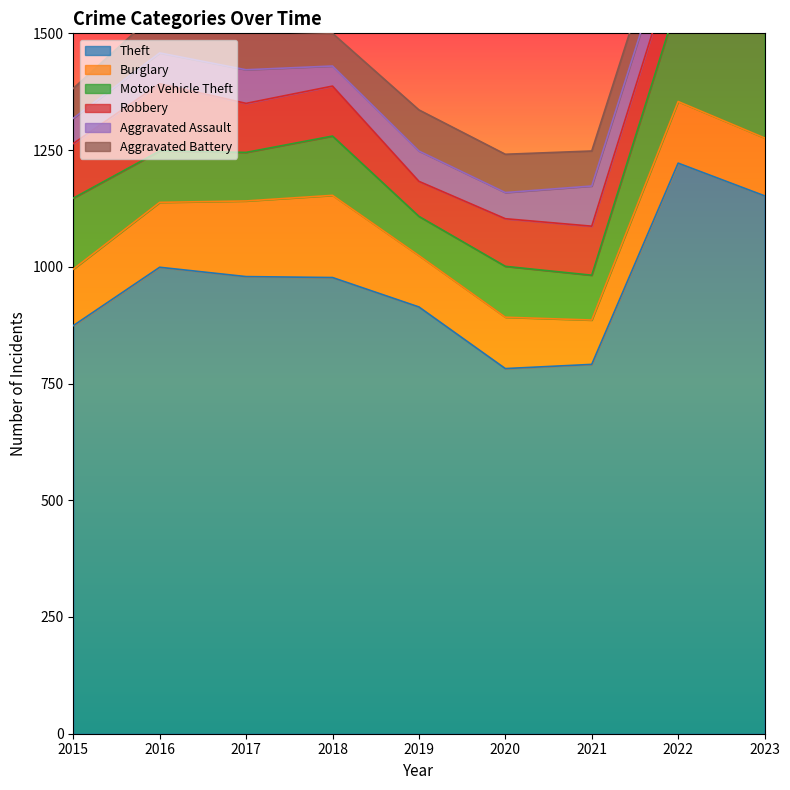

What is the value of the Robbery point at the 6th from the left?

102